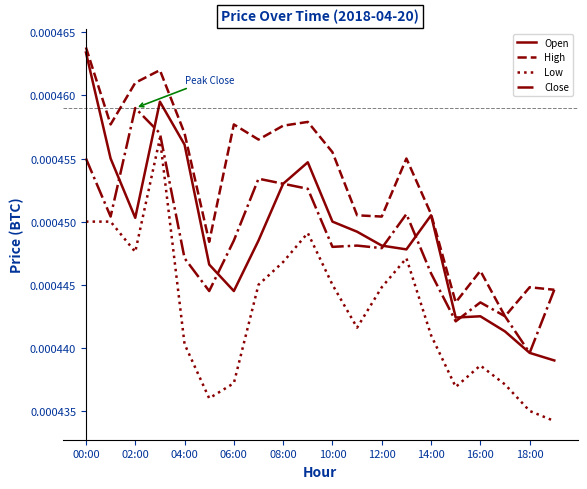

Which series has the largest total across all categories?

High